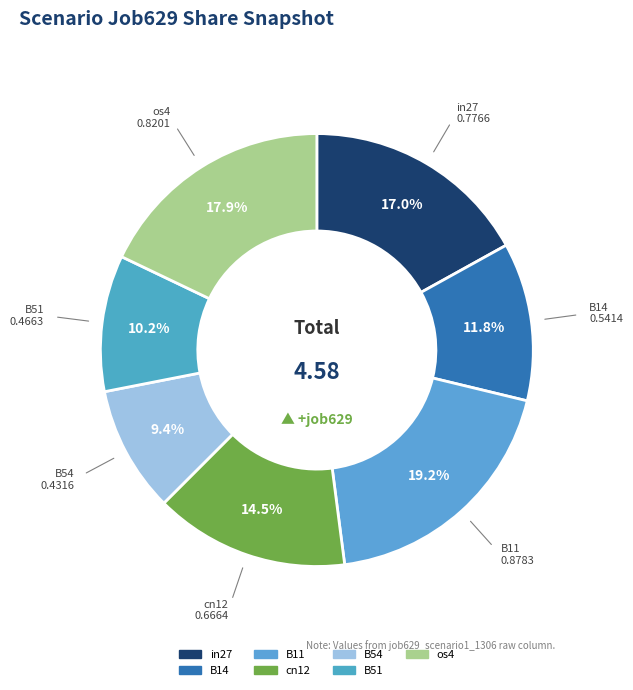

Which slice is the largest?

B11